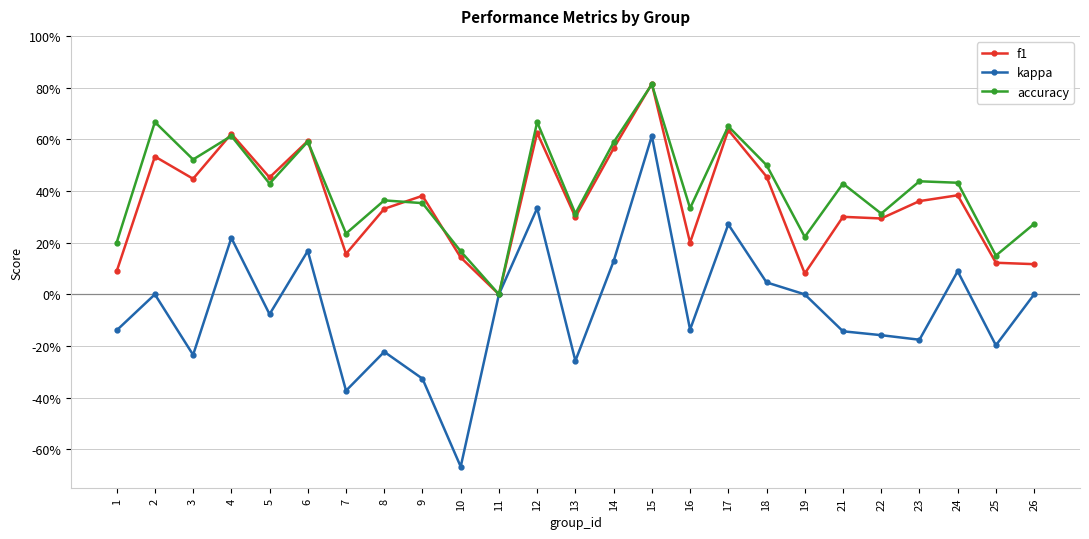

True or false: f1 has a value of 0.3 at 22.

True